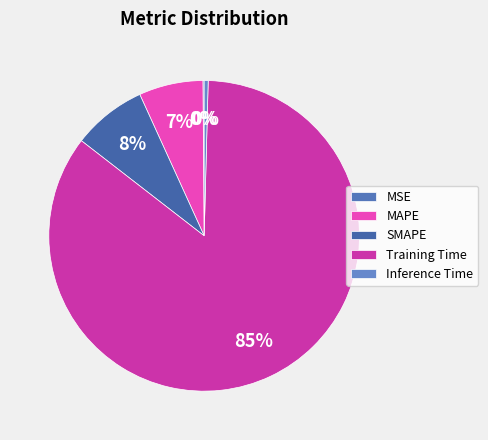

Does any single category account for the majority?

Yes